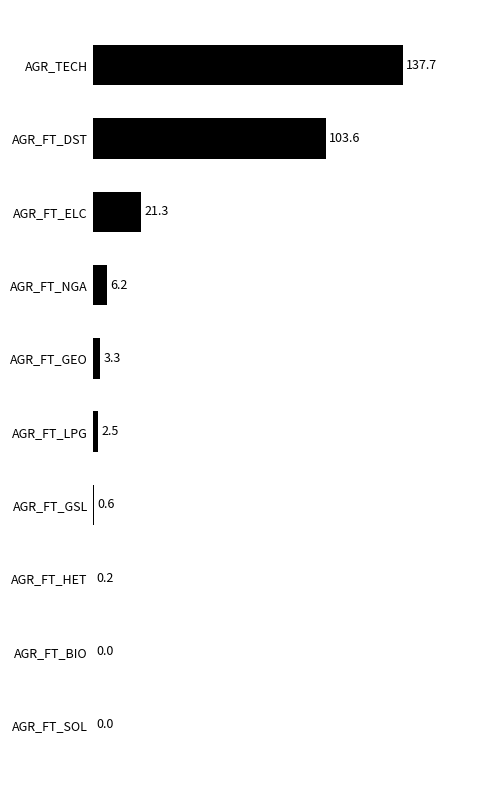

Count the number of categories in the chart.

10